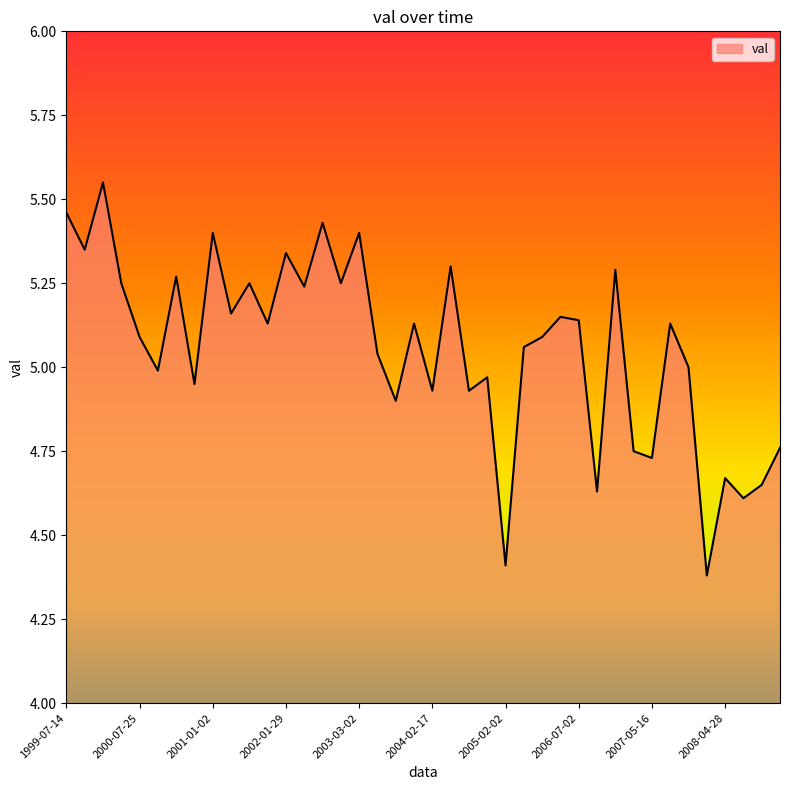

What is the difference between the maximum and minimum values?

1.2